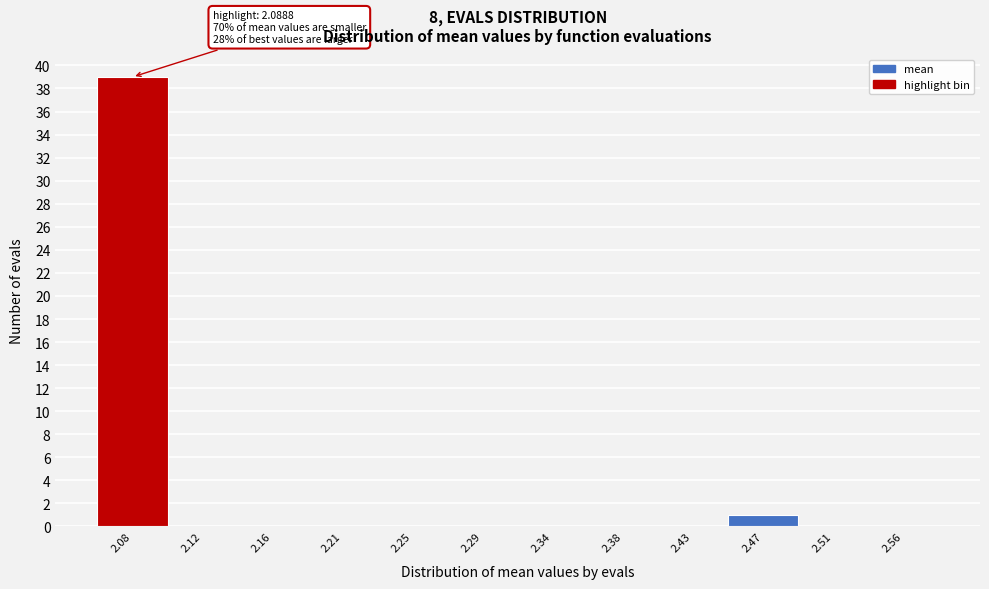

Reading left to right, what are all the values shown in this chart?

2.08=39	2.12=0	2.16=0	2.21=0	2.25=0	2.29=0	2.34=0	2.38=0	2.43=0	2.47=1	2.51=0	2.56=0